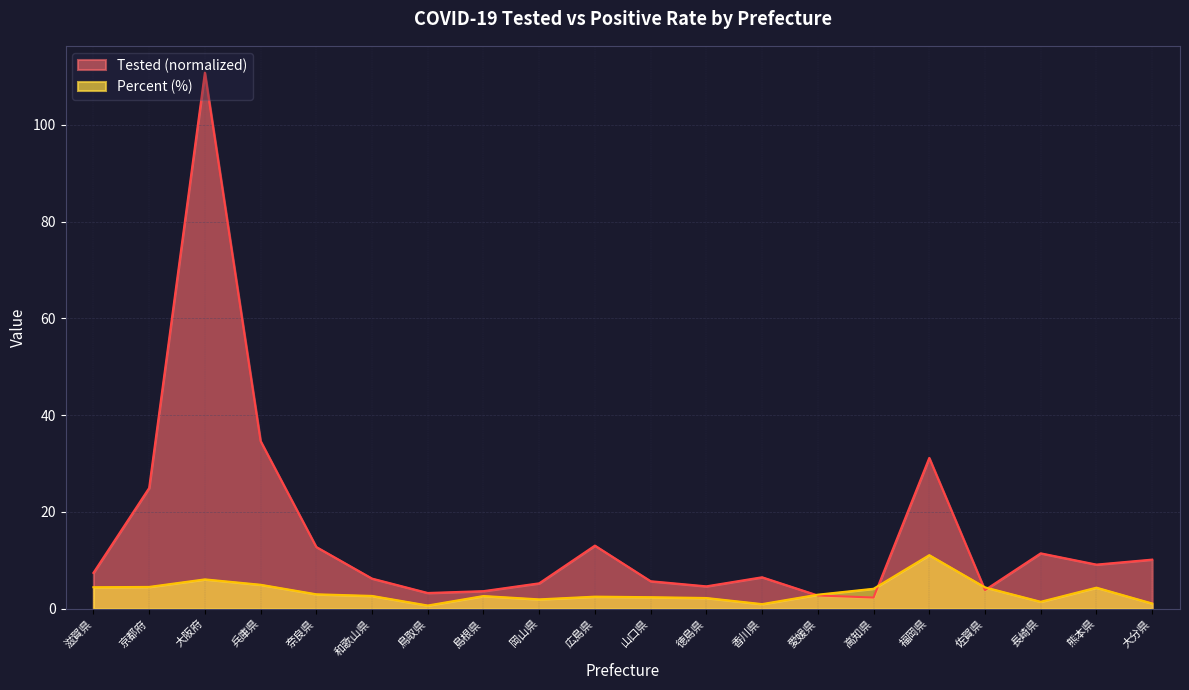

How many data points in Tested are less than 7?

10